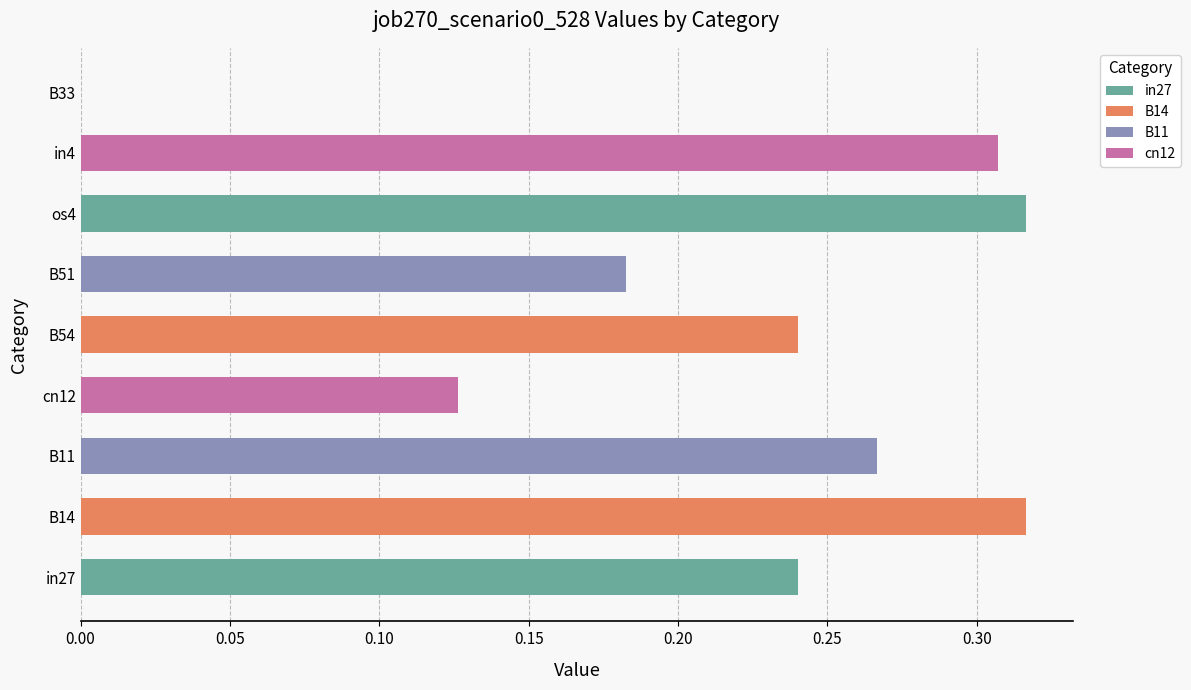

Is it true that the value at in27 is 0.1?

False